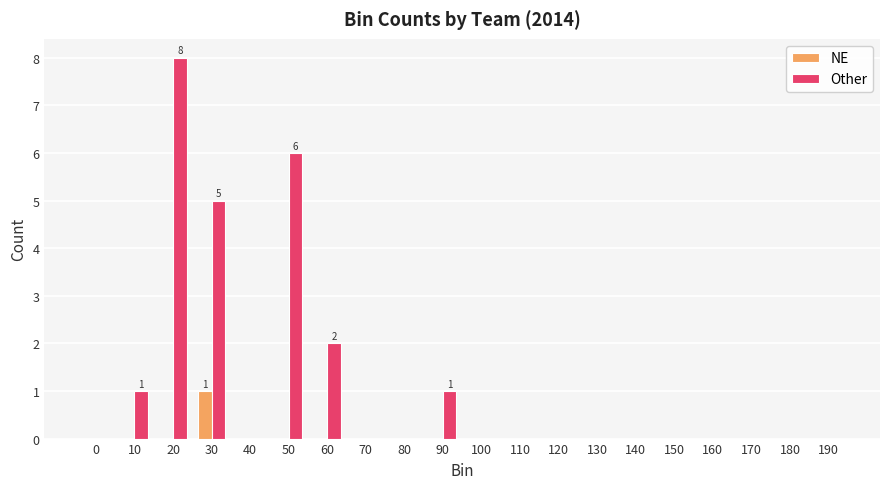

At which label does NE reach its peak?

30